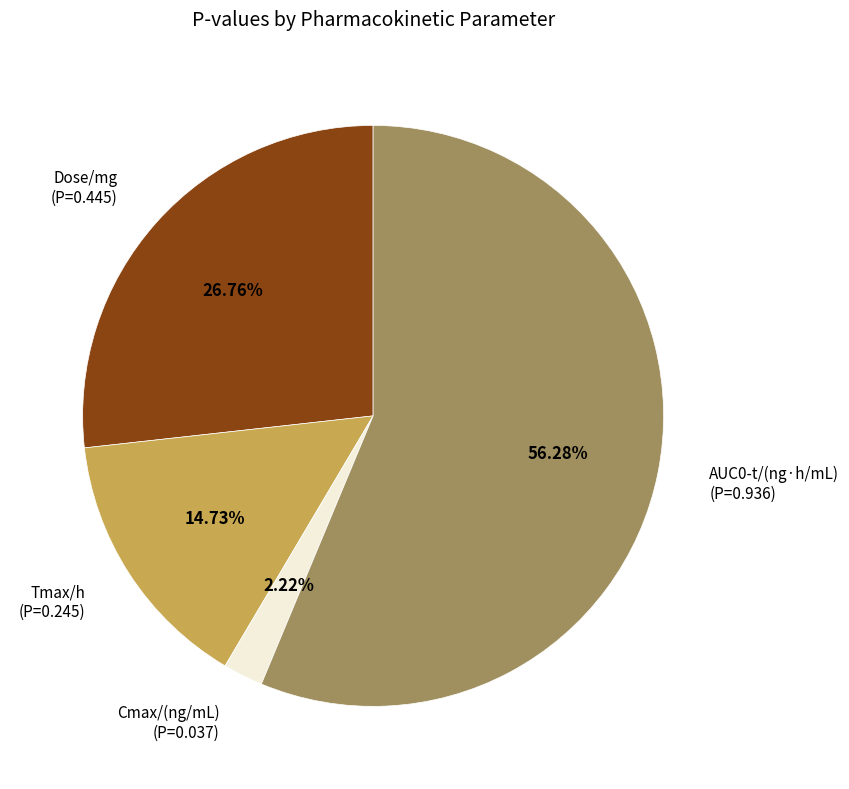

To the nearest percent, what is the combined percentage of Cmax/(ng/mL) and Dose/mg?

29%